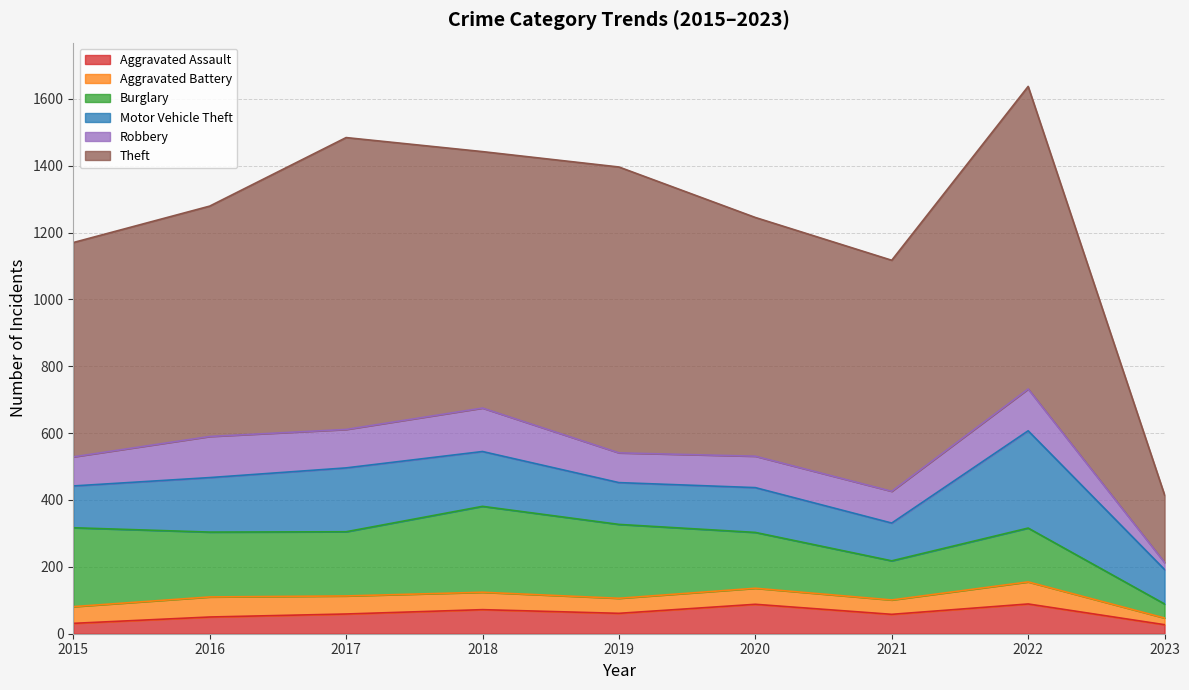

True or false: Aggravated Battery and Robbery cross at least once.

False